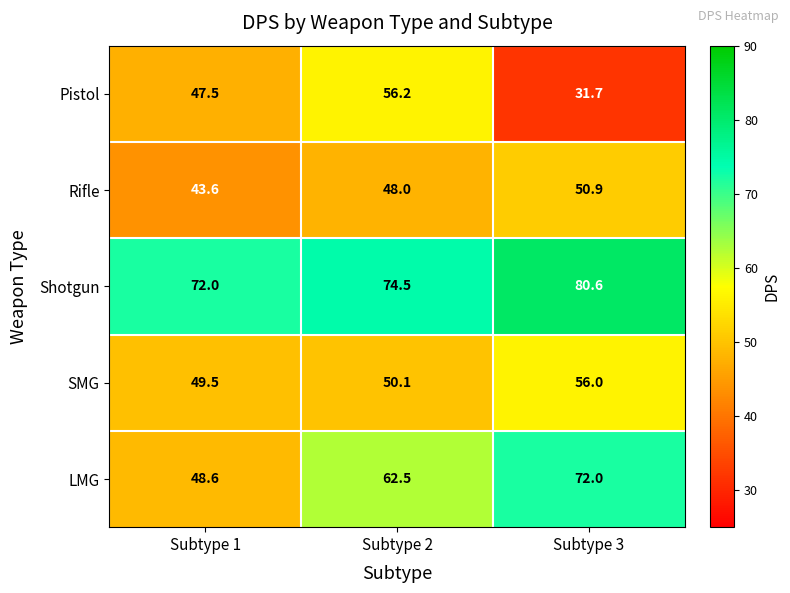

Which series has the widest spread of values?

Pistol